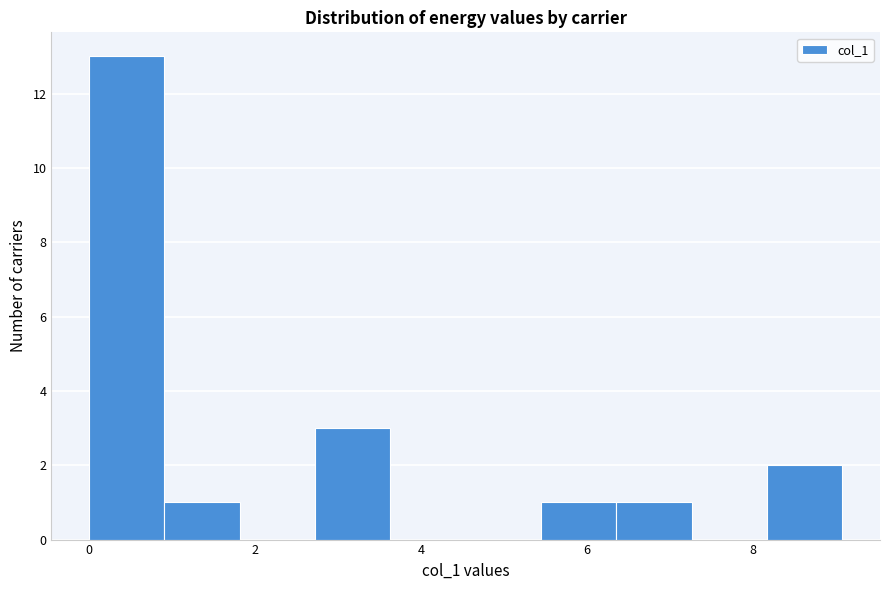

Over which range of the x-axis is the bar tallest?

0.0 to 1.0